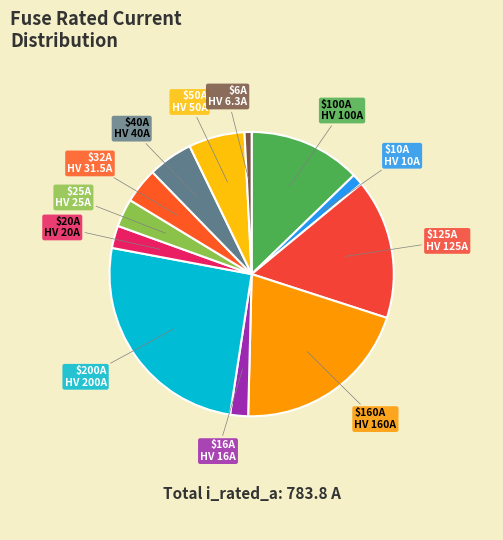

Which slice is the smallest?

HV 6.3A